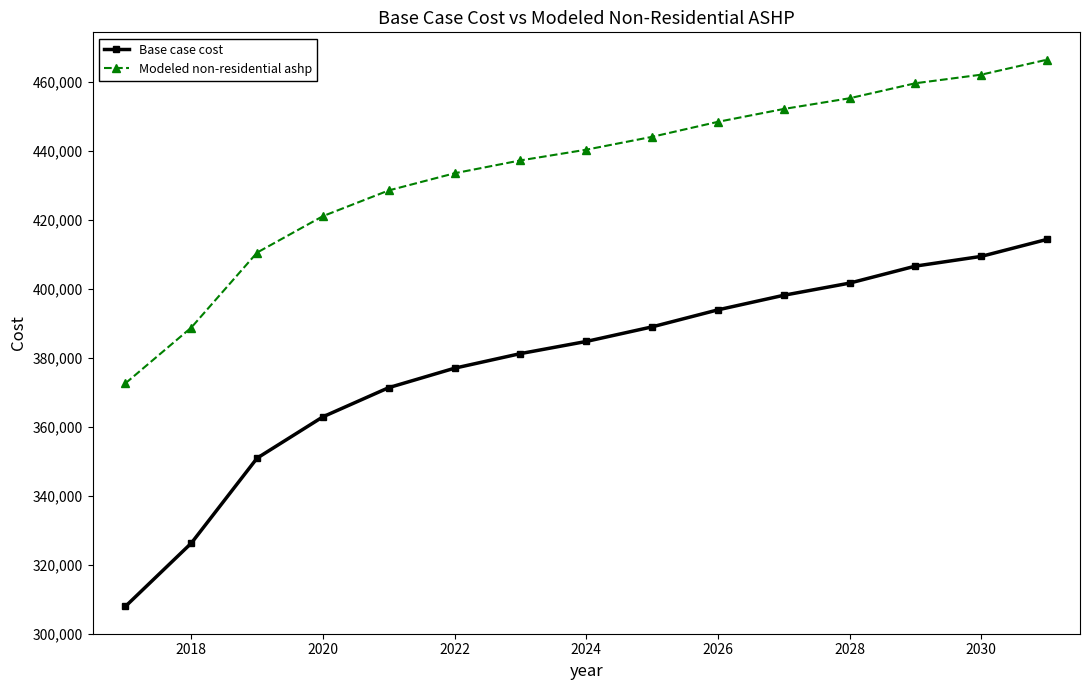

What is the maximum value shown in the chart?

466349.8